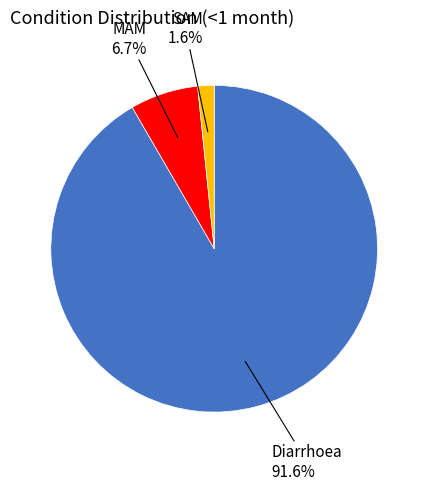

Between MAM and SAM, which is larger?

MAM